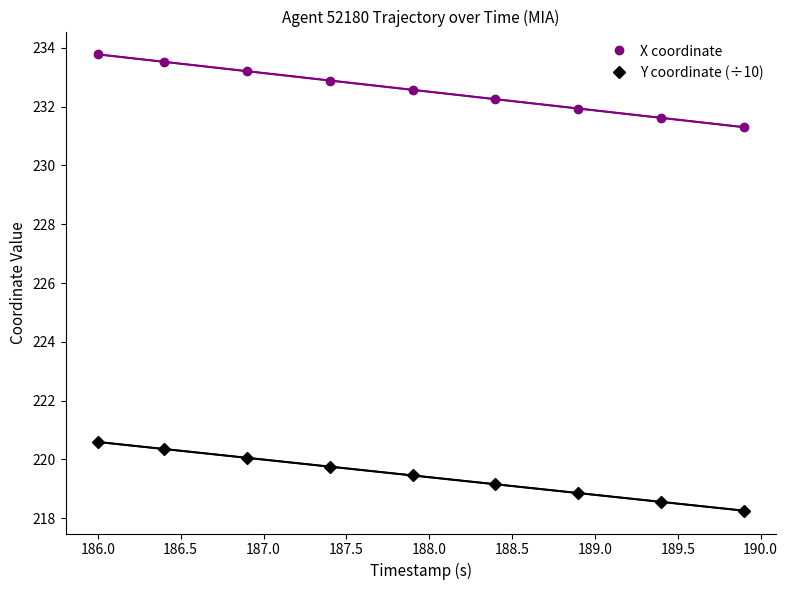

What is the minimum value shown in the chart?

218.2